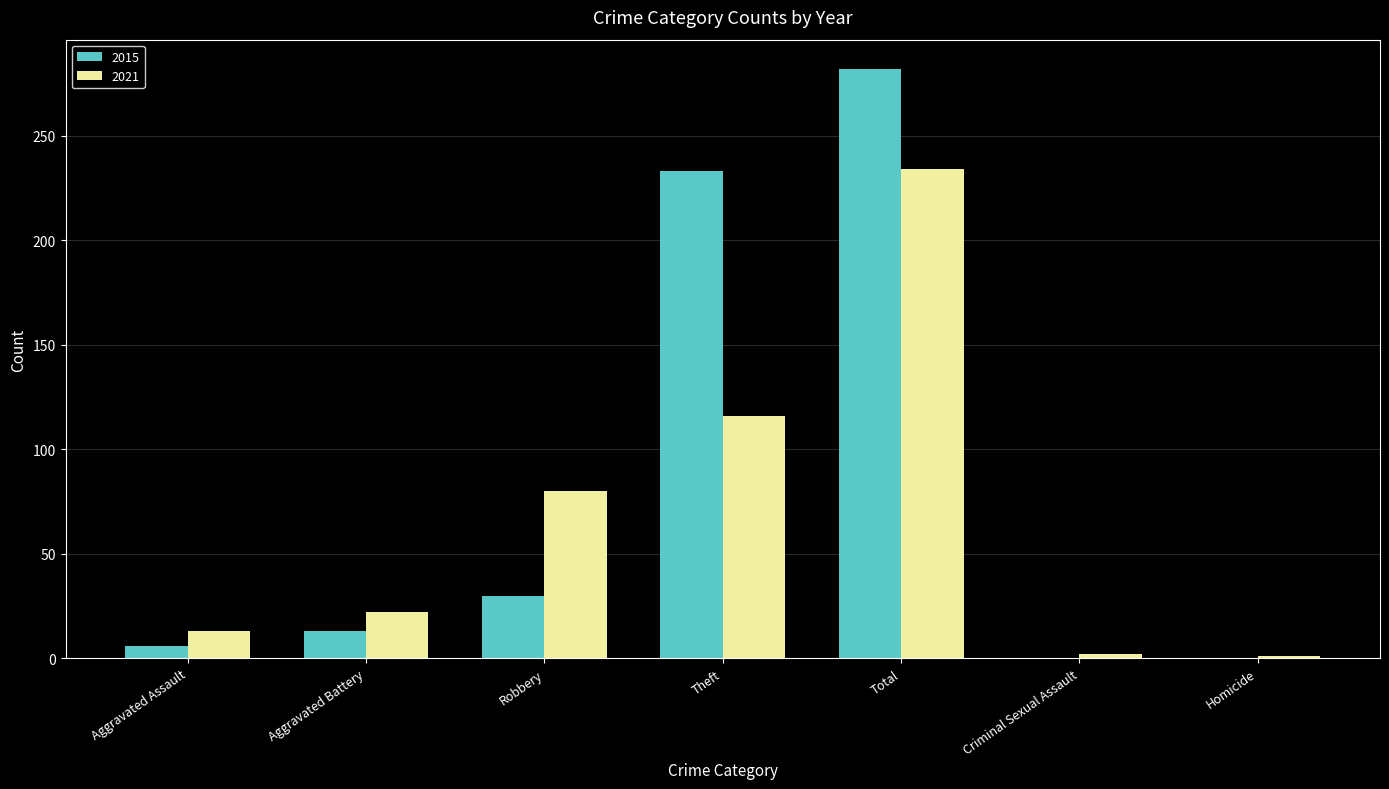

Where is 2015 nearest to the value 141?

Theft